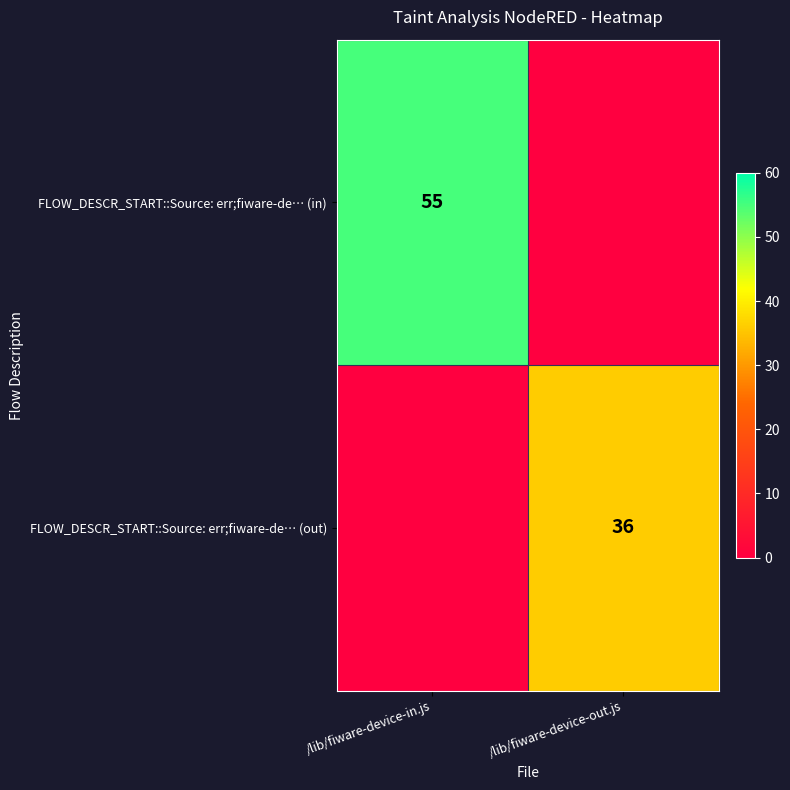

Count the FLOW_DESCR_START::Source: err;fiware-de… (in) values in the range 0 to 55.

2